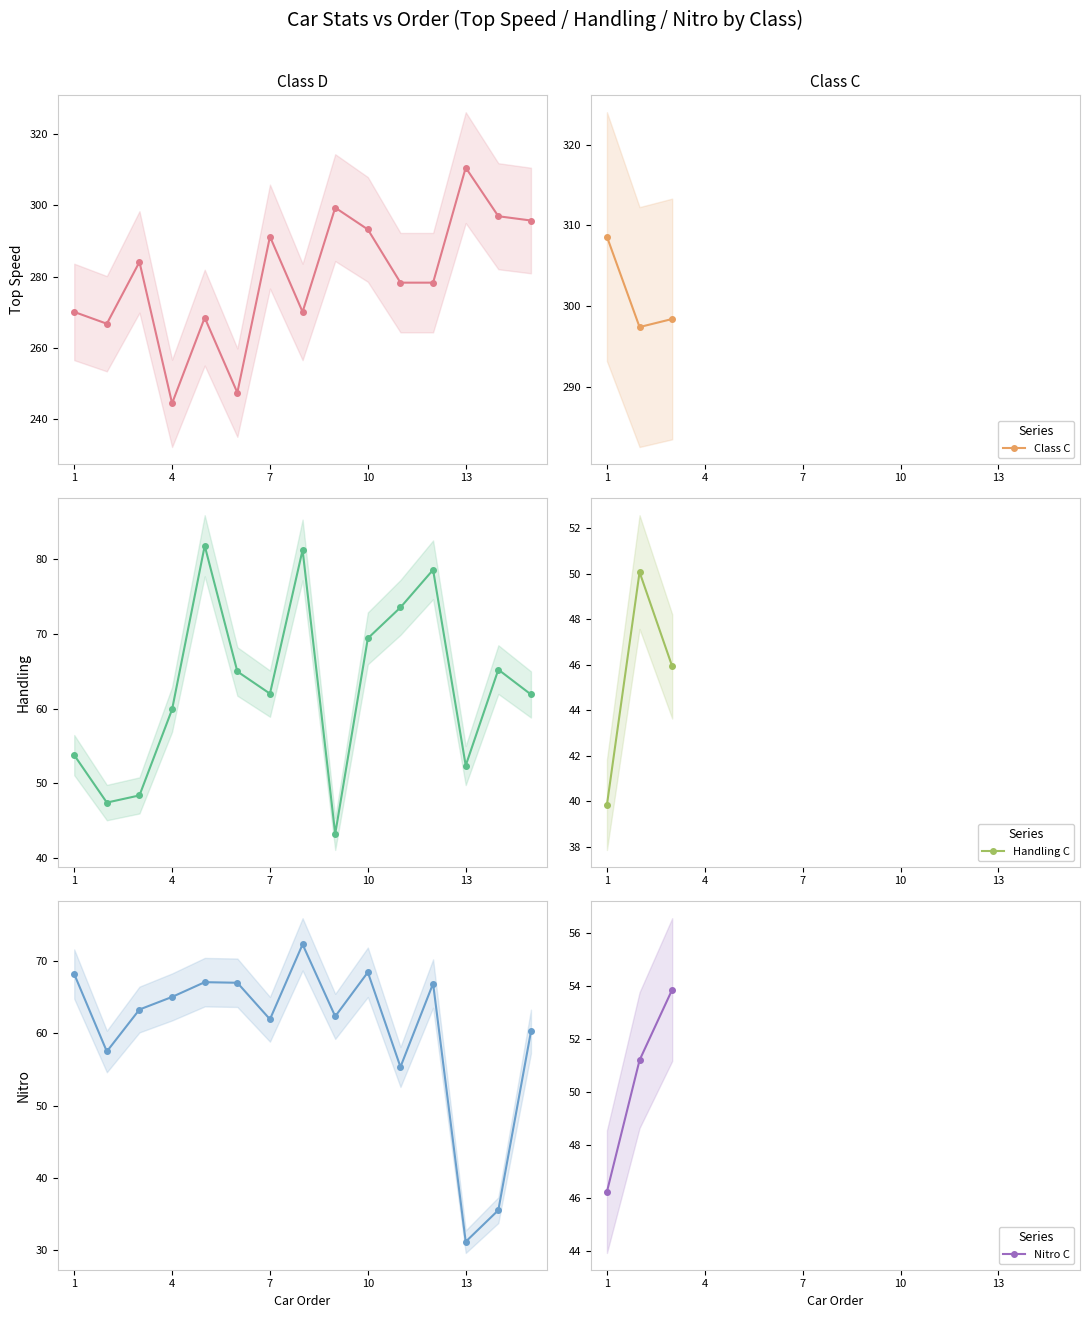

What is the minimum value for Class C?

297.4